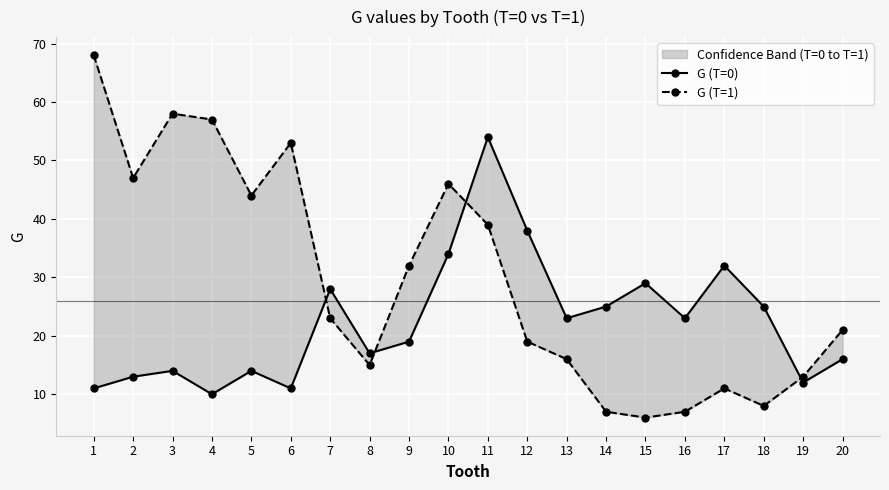

What is the approximate value of G (T=1) at 11, to the nearest 5?

40